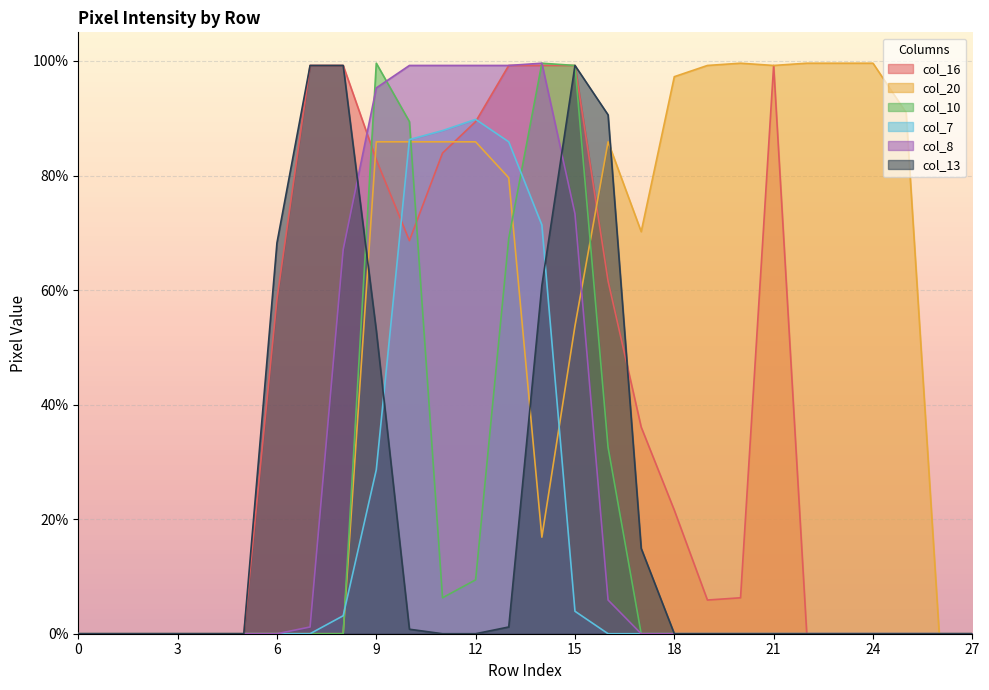

Is it true that col_8 equals 0.0 at 1?

True